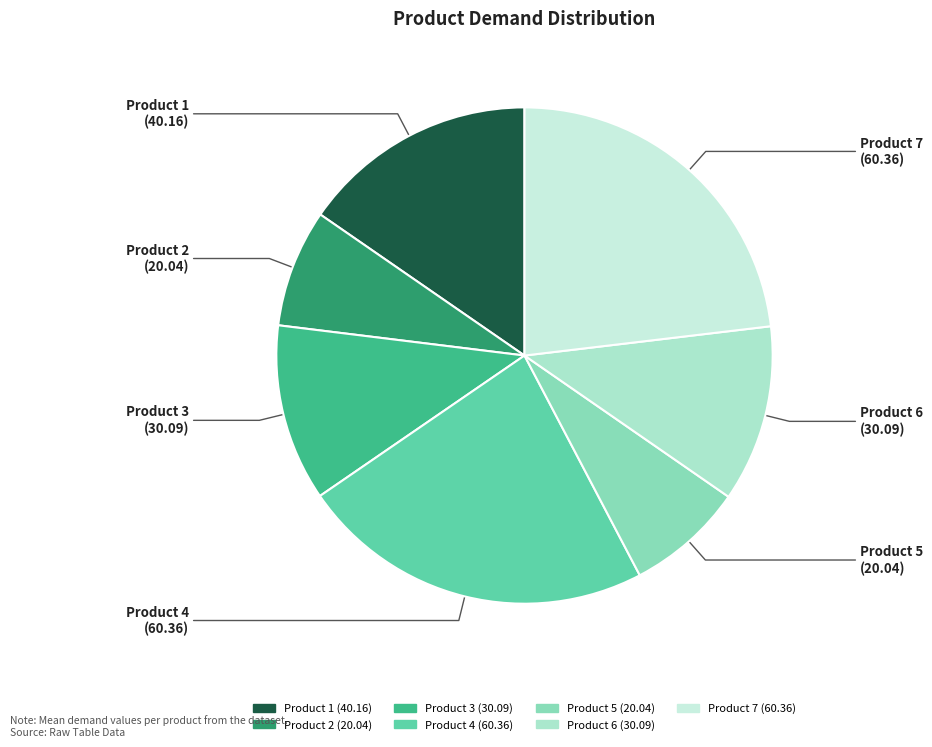

Count the number of slices in the pie.

7